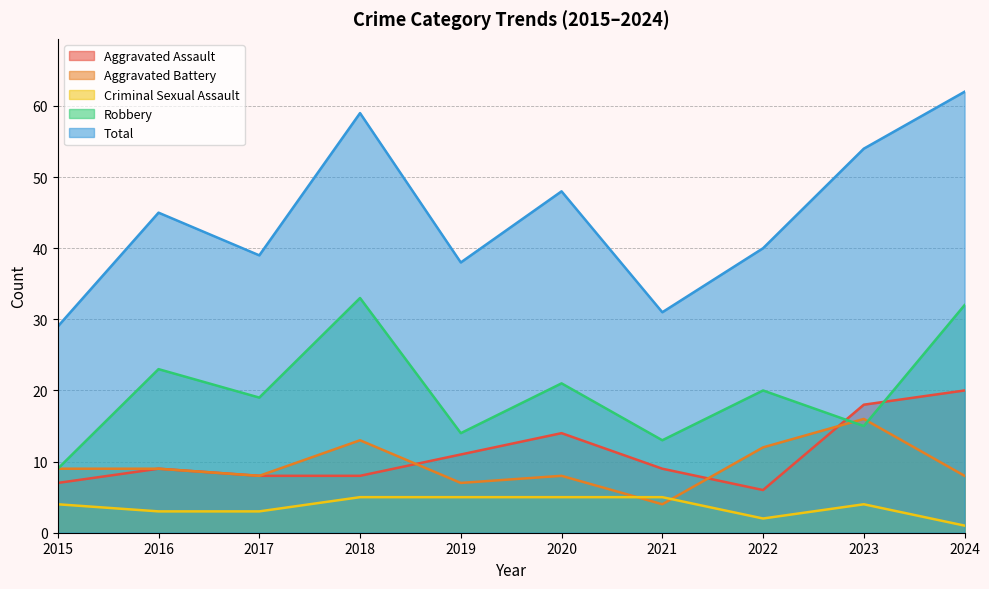

Between 2023 and 2020, which is larger?

2023